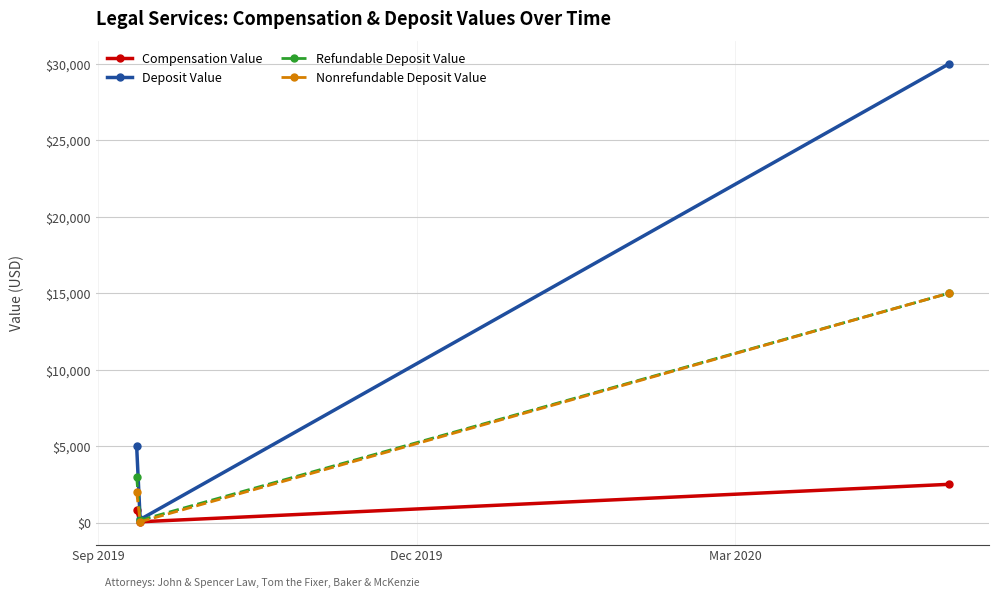

What is the maximum value shown in the chart?

30000